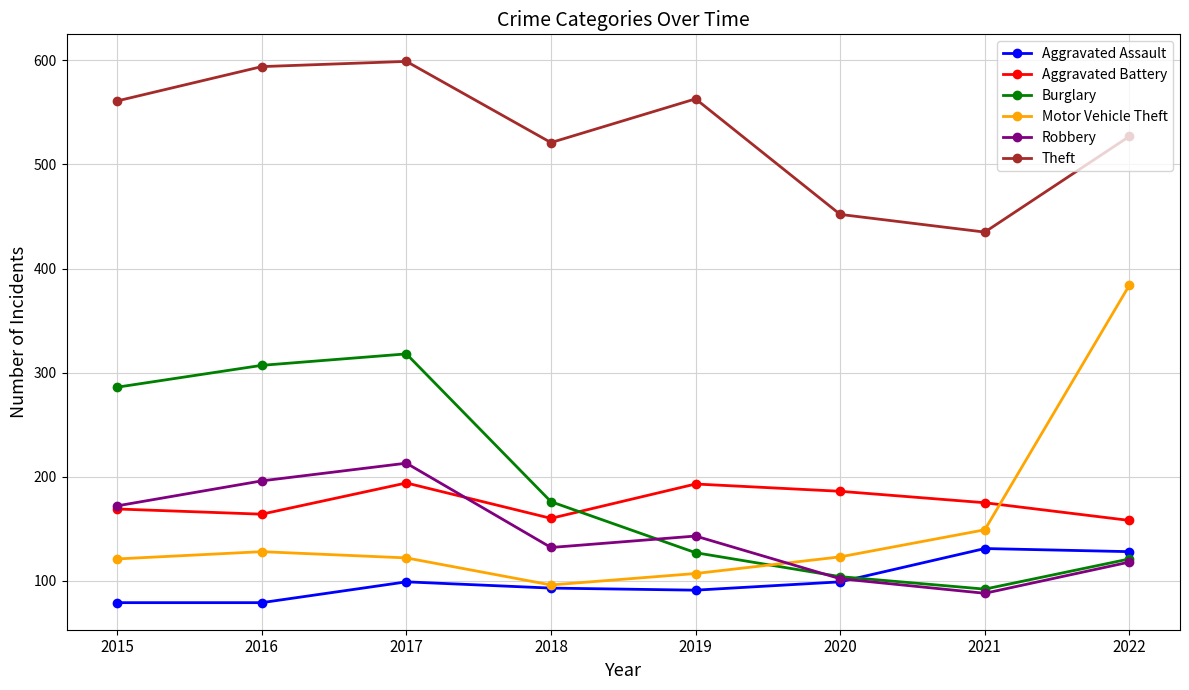

The value of Motor Vehicle Theft at 2016 is 195. True or false?

False